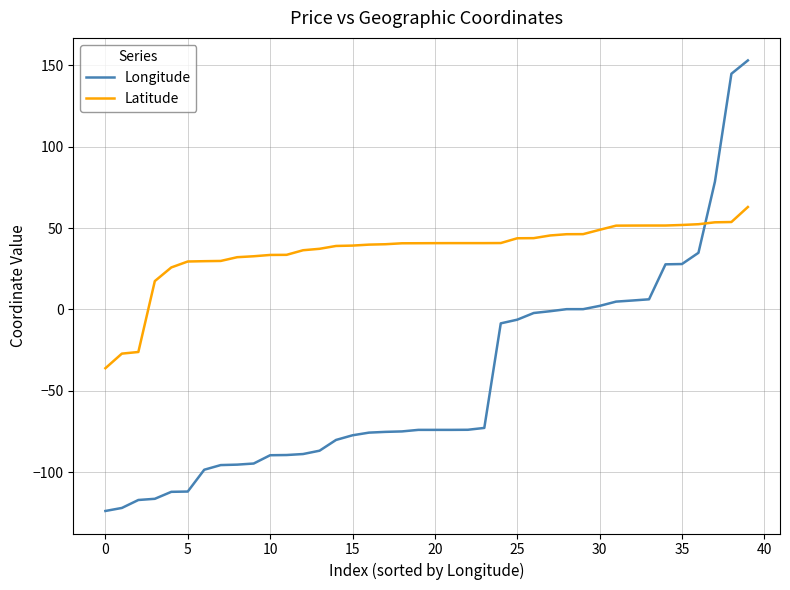

Which series has the largest total across all categories?

Latitude